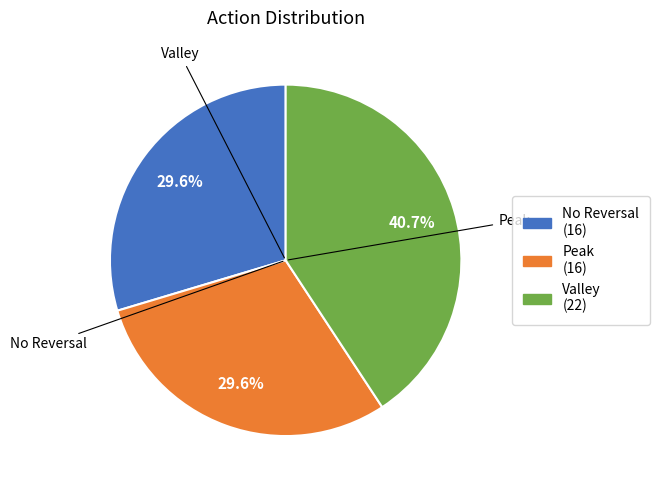

Is there a majority slice in this chart?

No